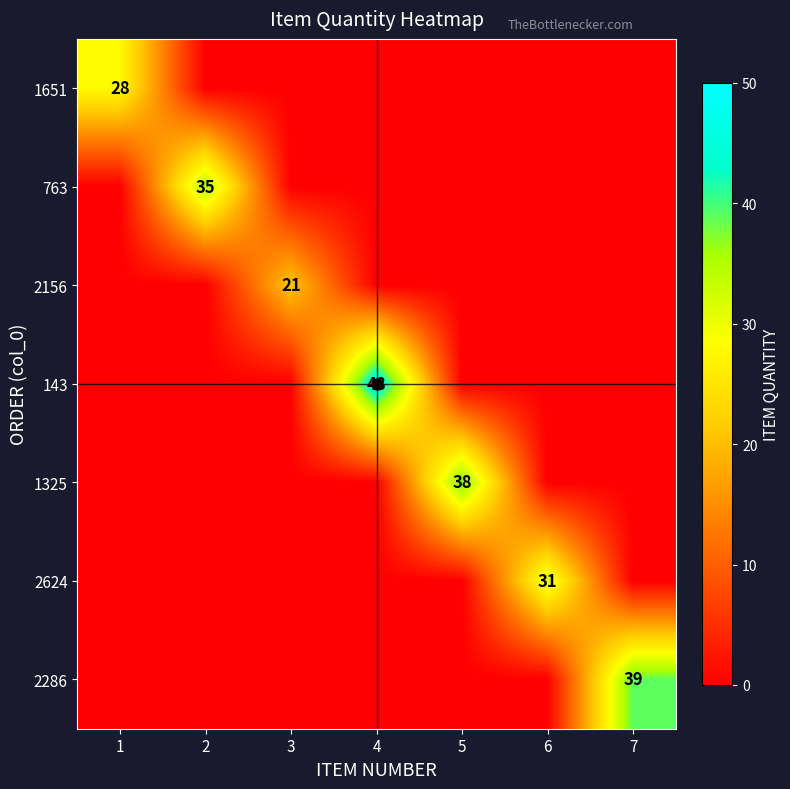

Is it true that 1651 equals 47 at 1?

False